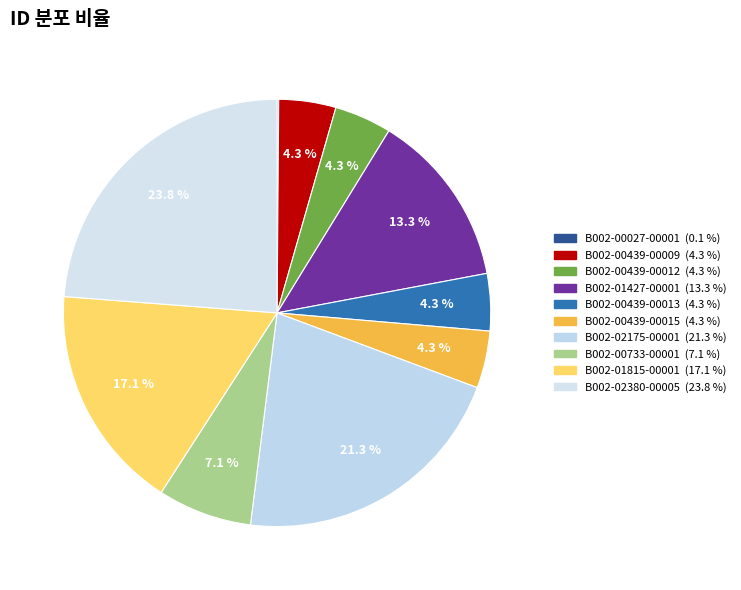

Which slice is the smallest?

B002-00027-00001